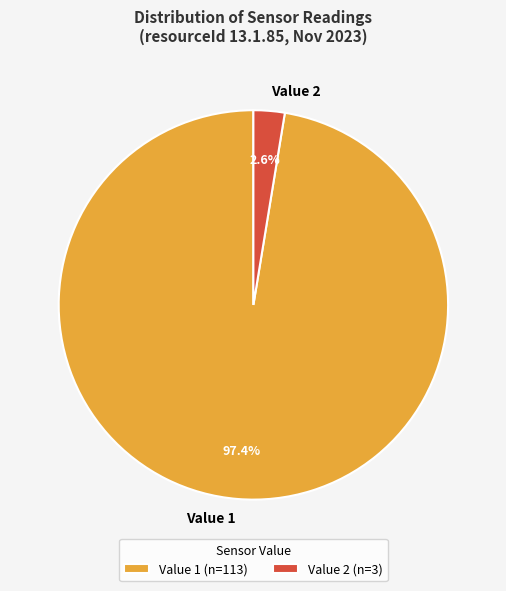

Combined, what portion of the pie is Value 2 and Value 1?

100.0%